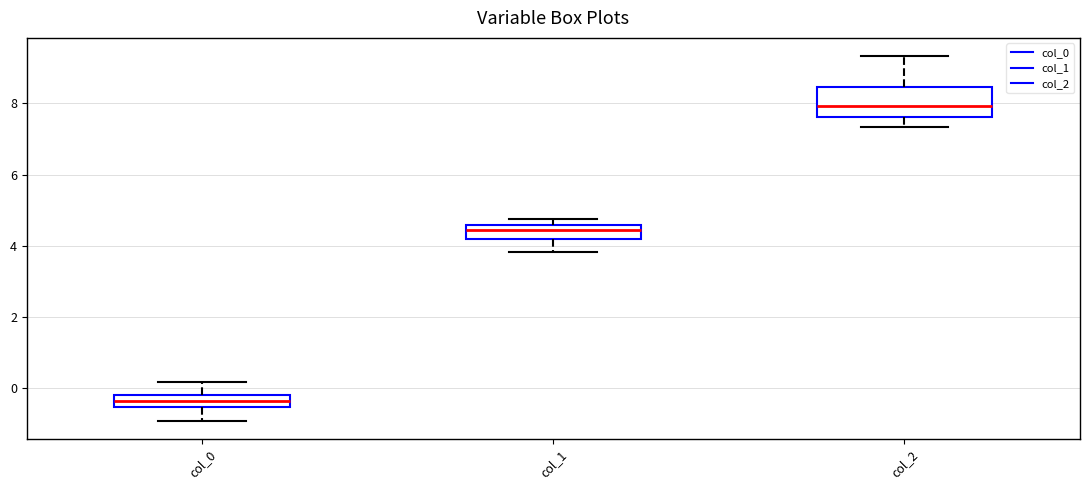

Which box has the highest median line?

col_2